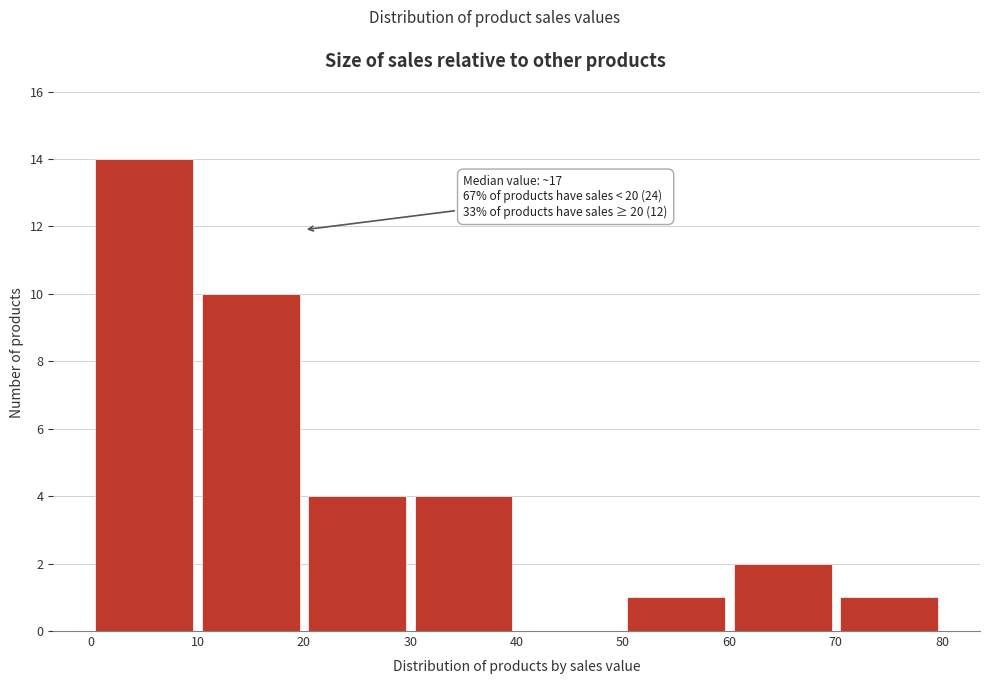

Over which range of the x-axis is the bar tallest?

0 to 10